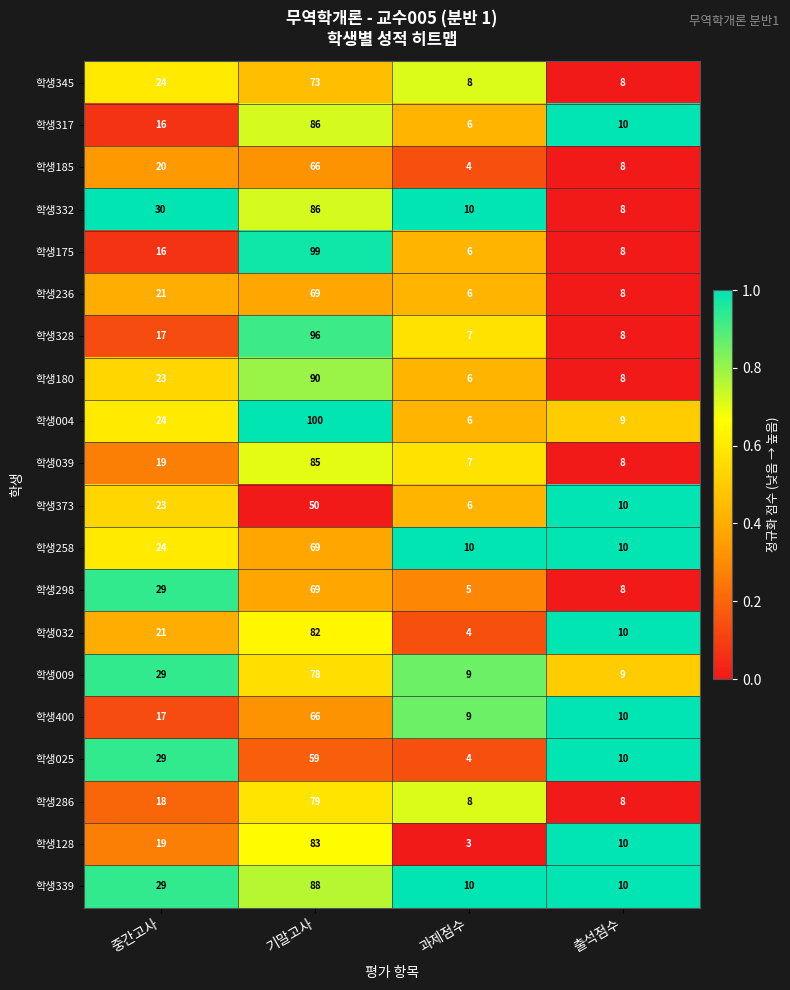

Which series changed the most between 중간고사 and 기말고사?

학생175